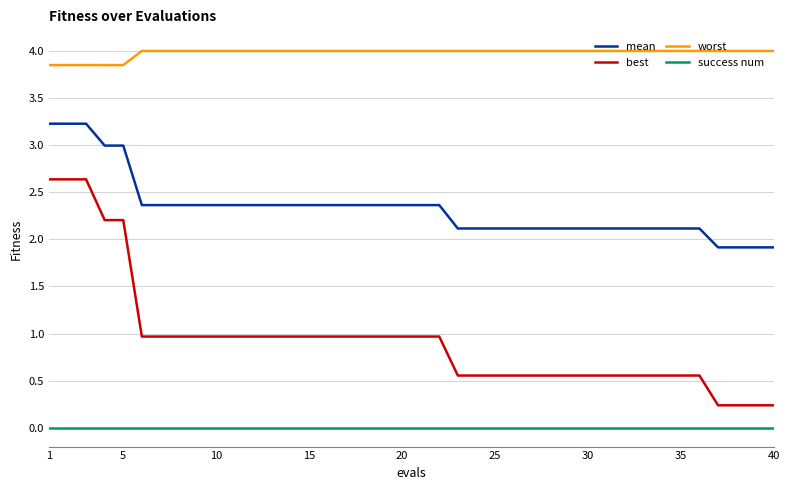

What is the greatest value displayed?

4.0